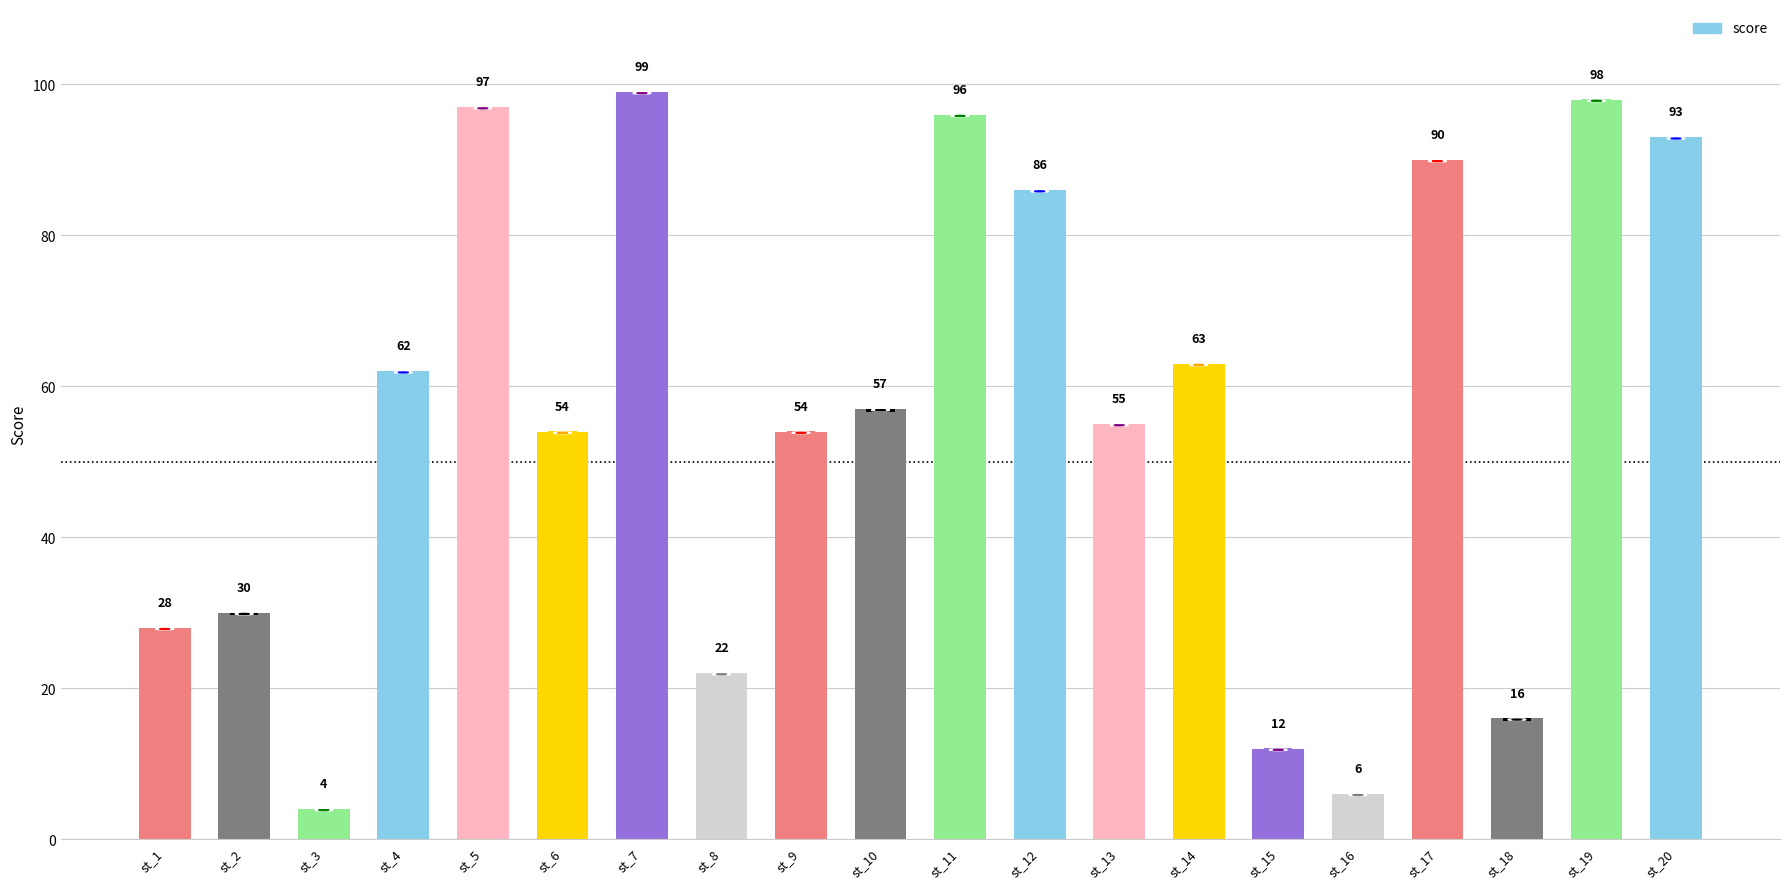

Is it true that the value at st_15 is 4?

False